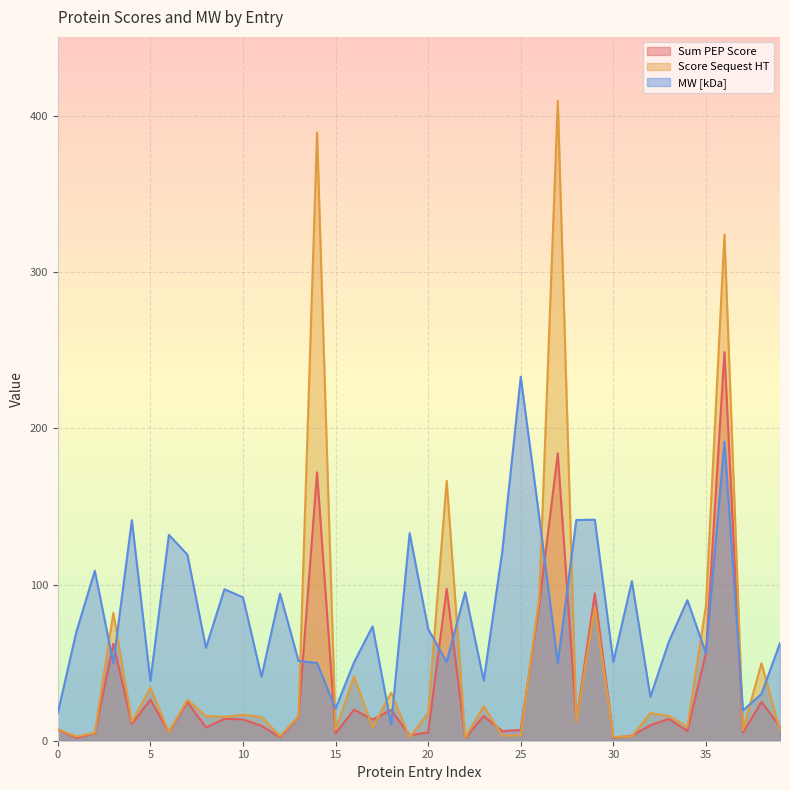

What is the sum of all MW [kDa] values?

3226.6